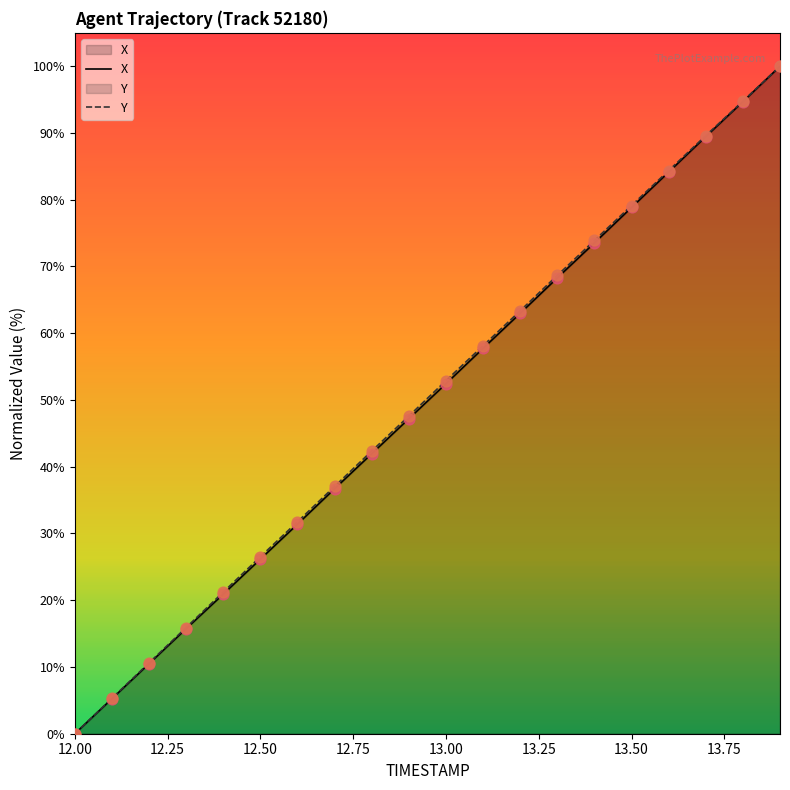

Is the value of X at 13.6 greater than the value of Y at 13.9?

No